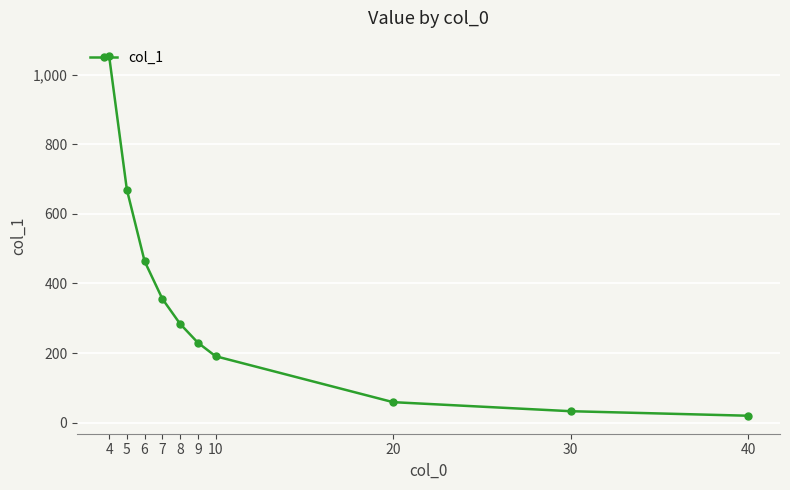

What is the difference between the values at 9 and 40?

210